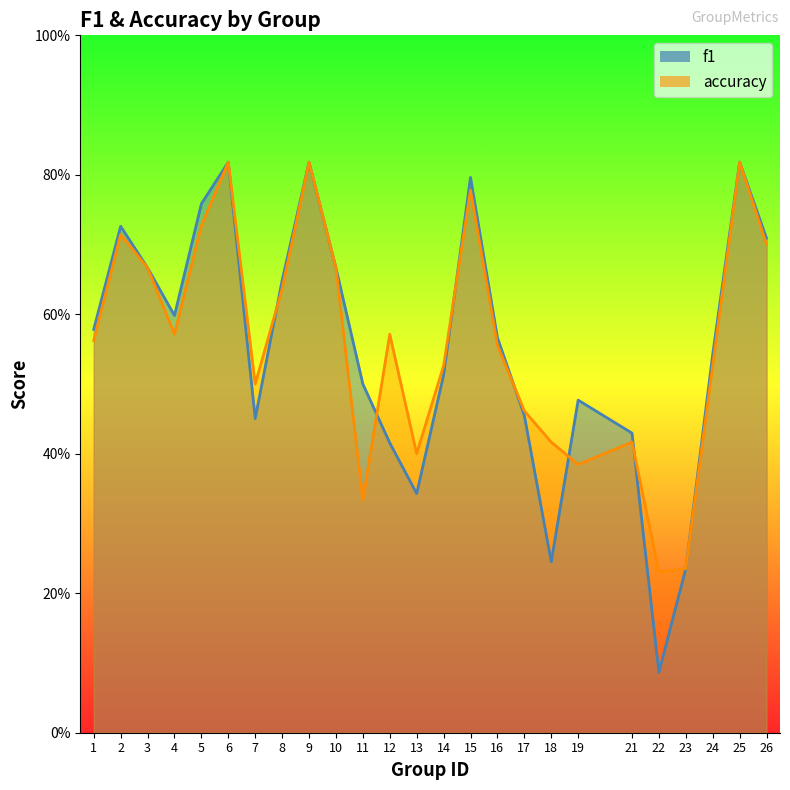

What is the value of the accuracy point at the 20th from the left?

0.4